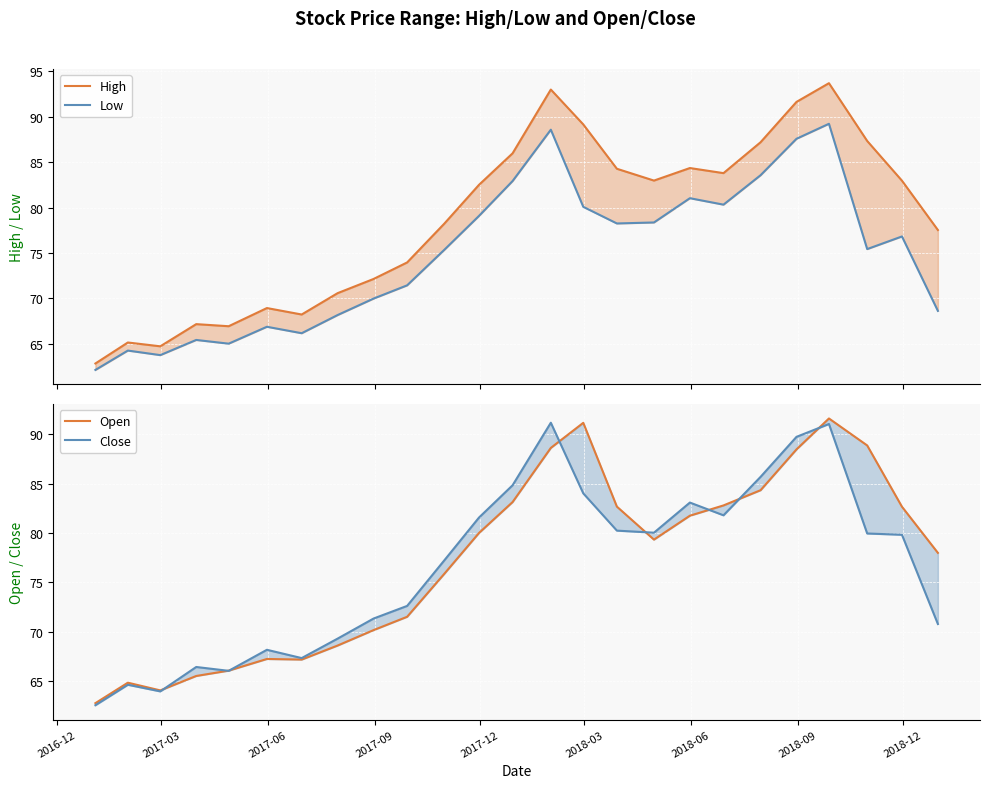

What is the difference between the maximum and minimum values in the Open series?

28.8